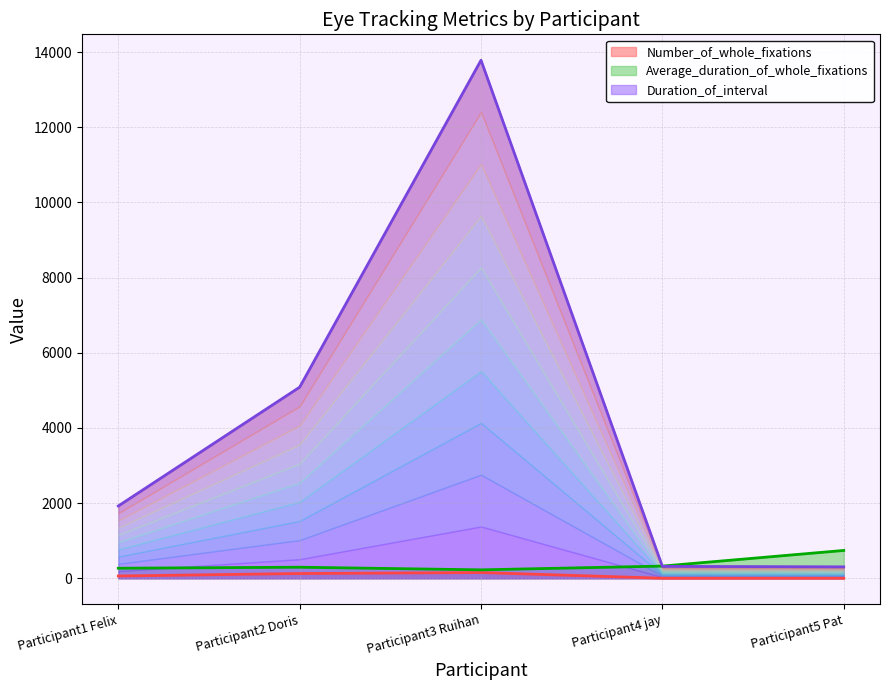

What is the total value across all series at Participant3 Ruihan?

14159.8